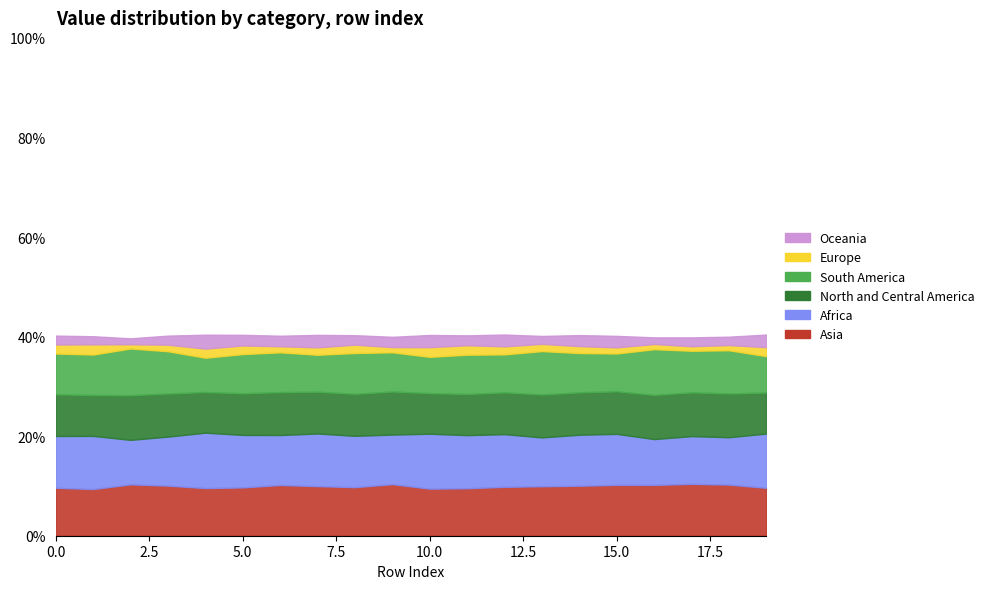

What are all the series names shown in the legend?

Oceania, Europe, South America, North and Central America, Africa, Asia